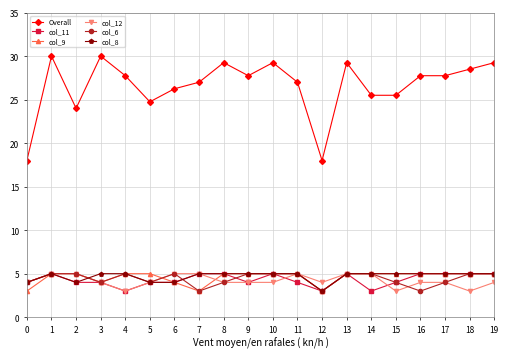

What are all the series names shown in the legend?

Overall, col_11, col_9, col_12, col_6, col_8